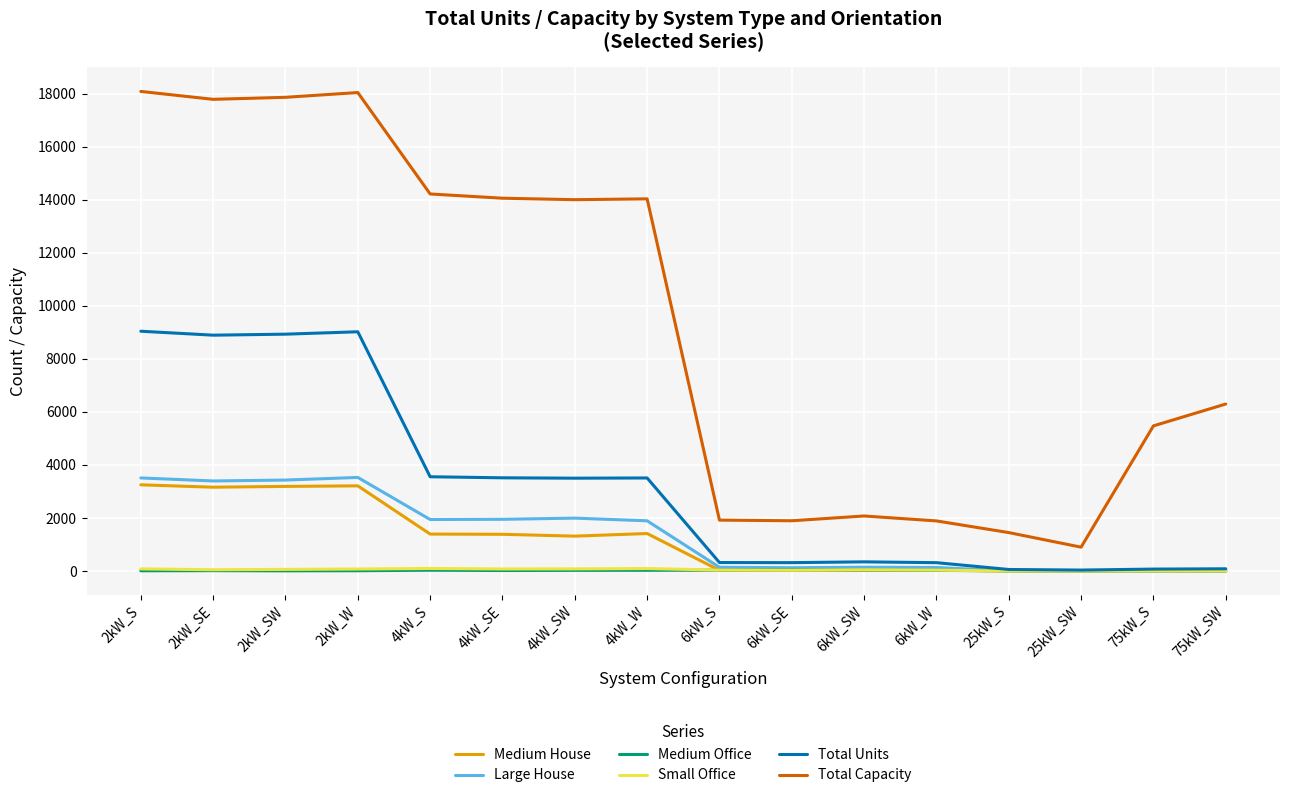

Does the chart have visible grid lines?

Yes